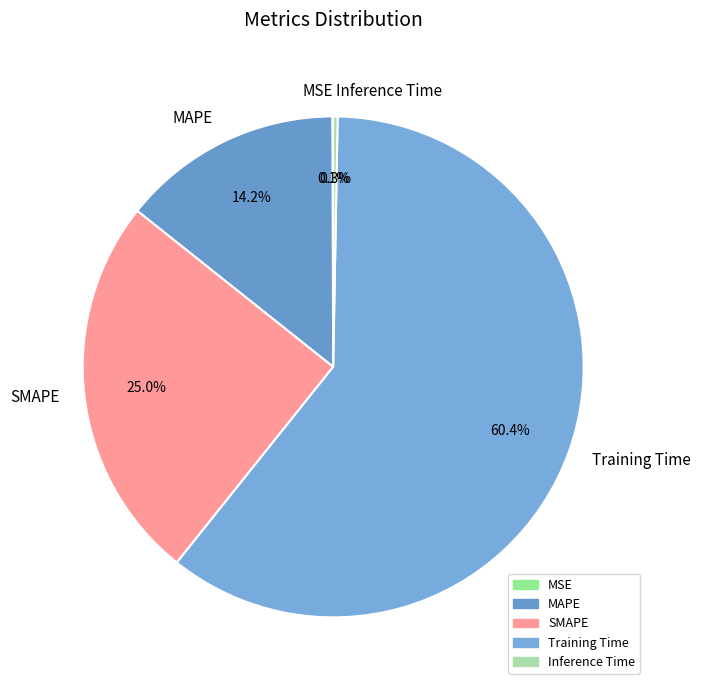

What is the majority slice?

Training Time